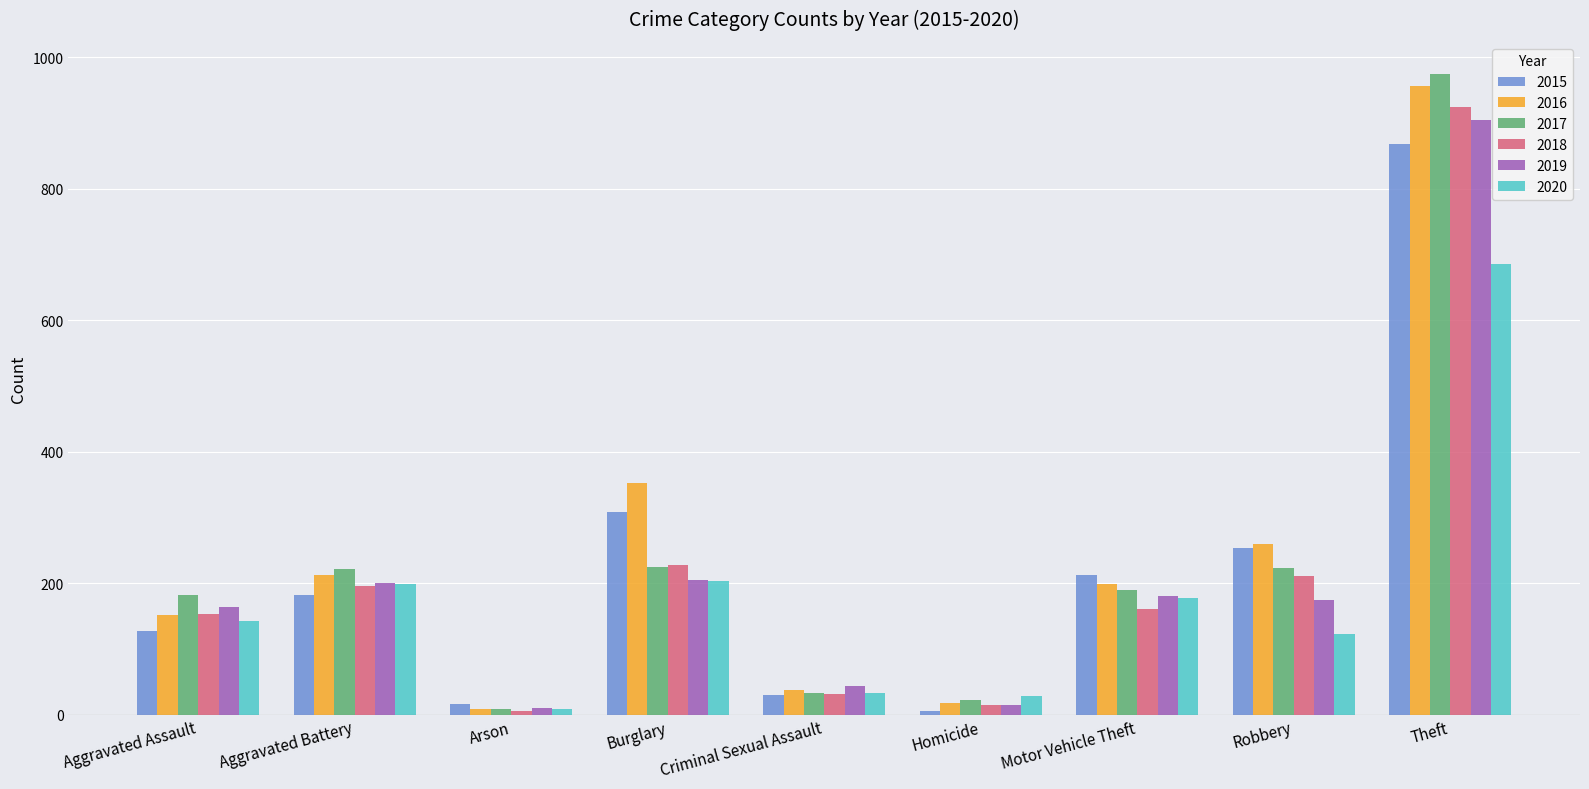

How many bars are there in total?

54